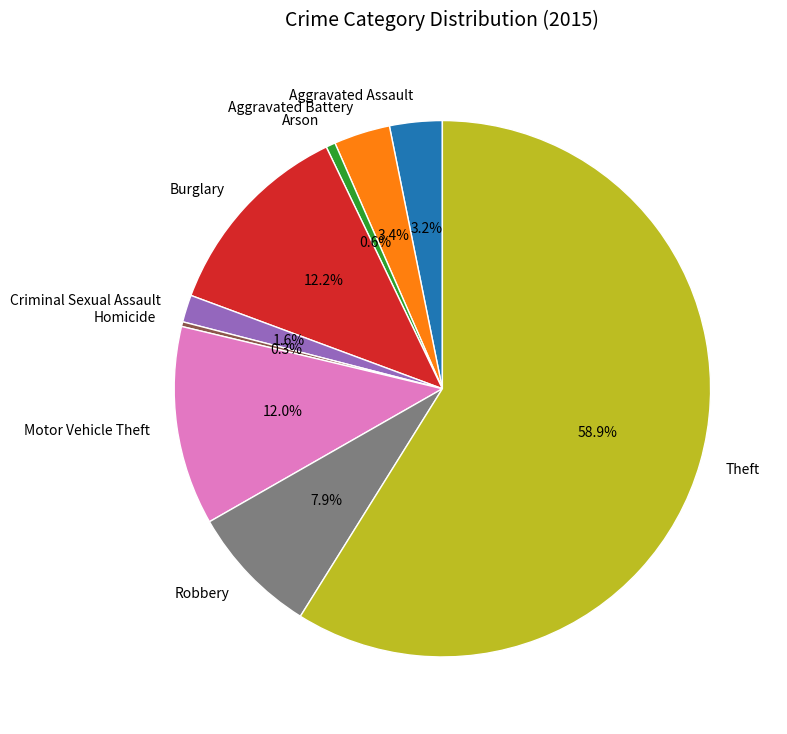

Which category has the biggest portion of the pie?

Theft